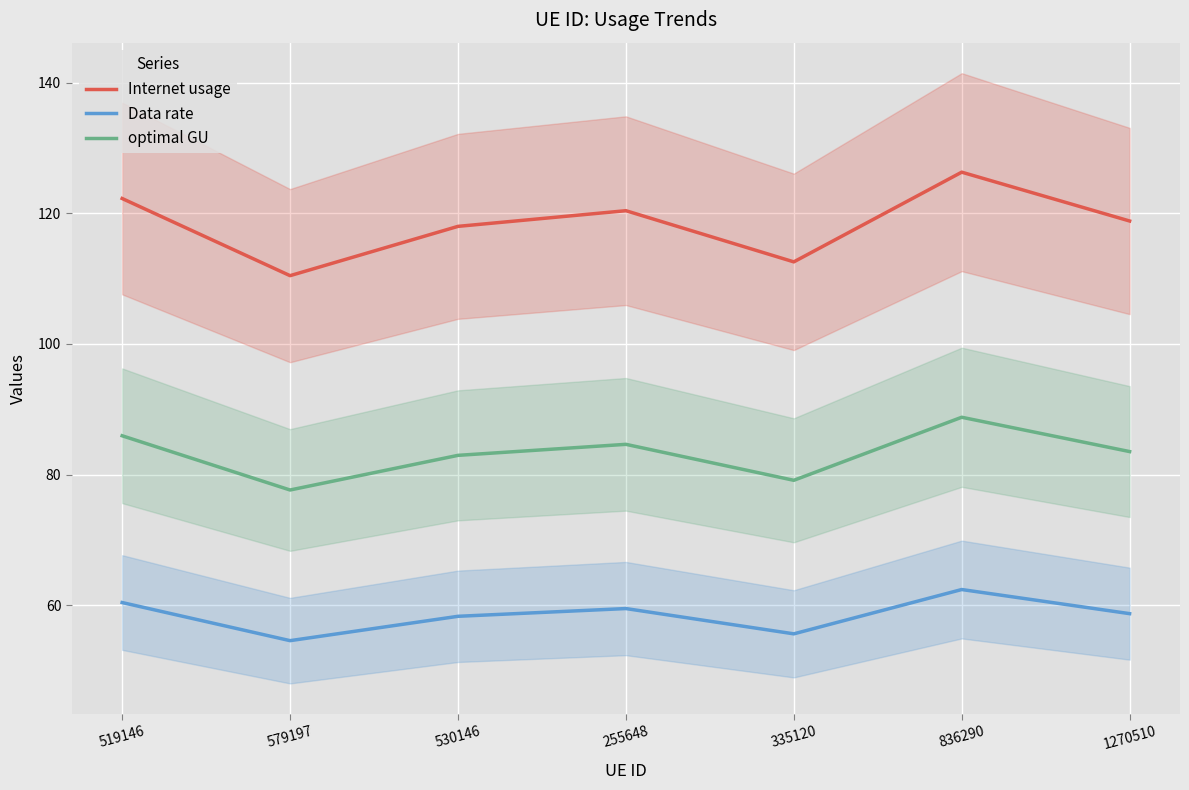

What are all the series names shown in the legend?

Internet usage, Data rate, optimal GU